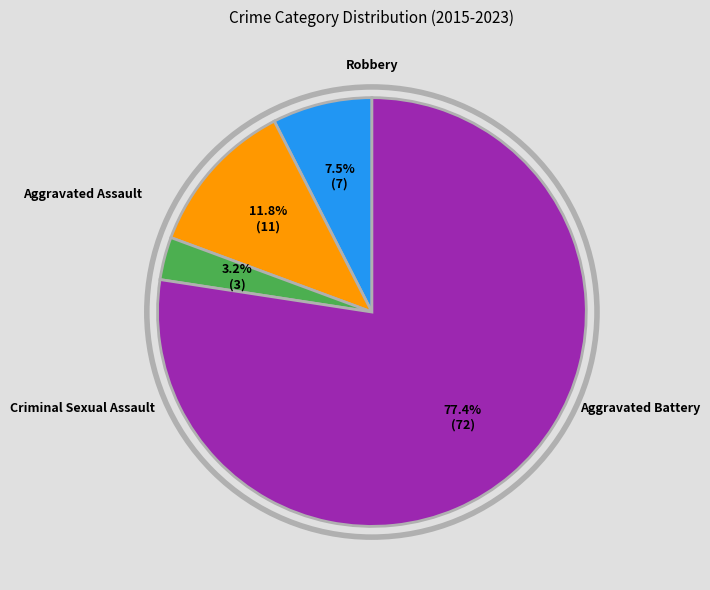

How many slices are in this pie chart?

4